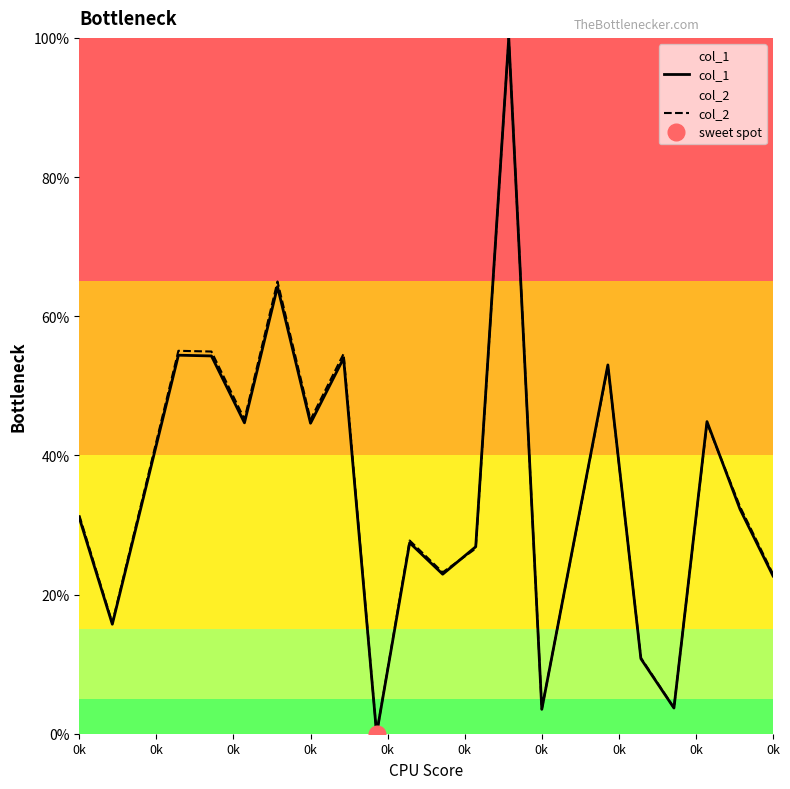

Where is the first local minimum for col_1?

0k